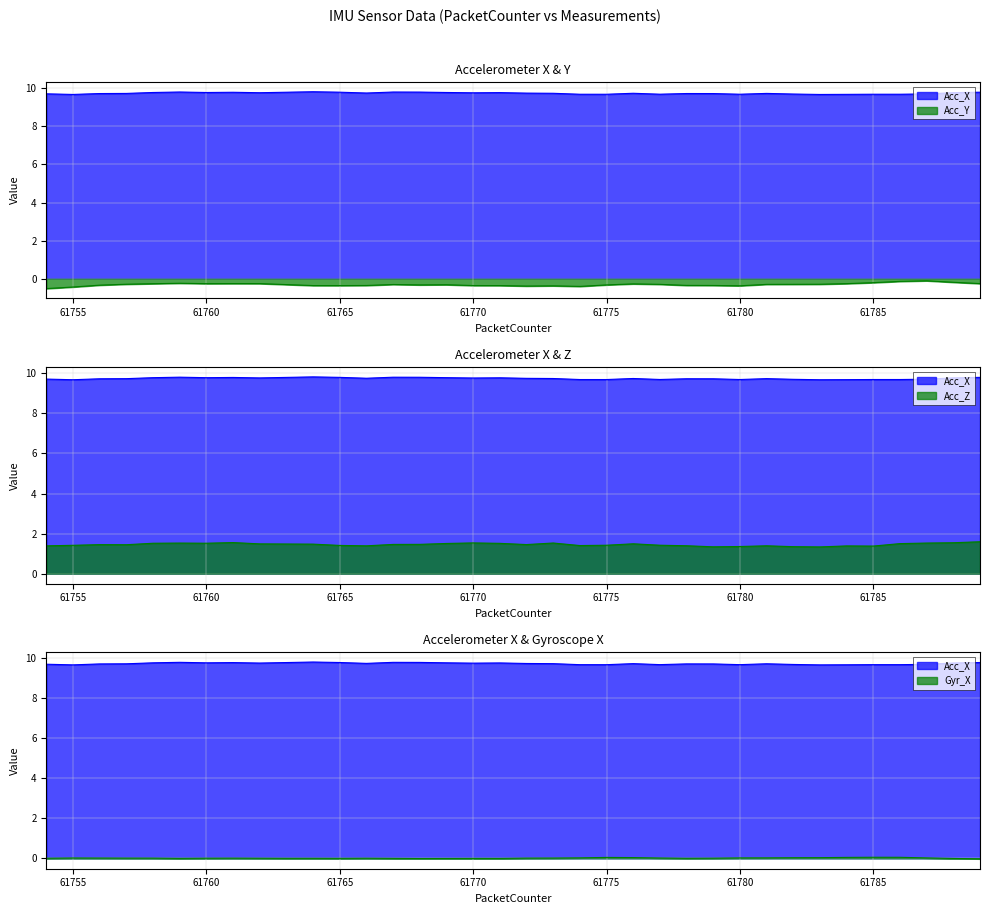

Count the number of data series in this chart.

4